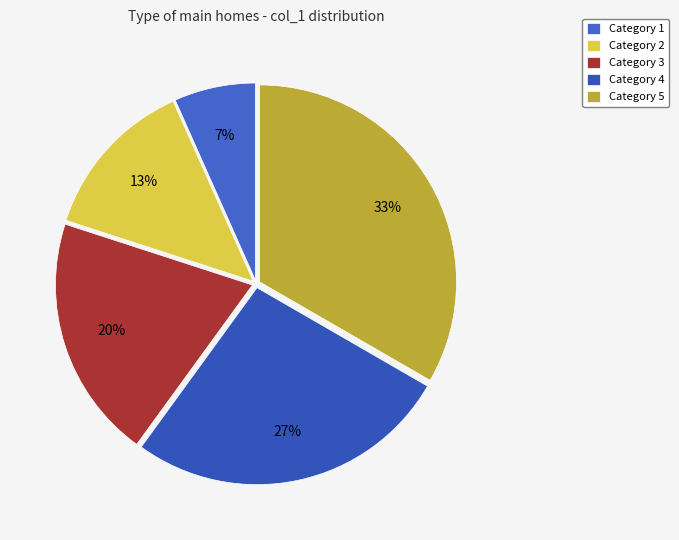

How many segments does this pie chart have?

5